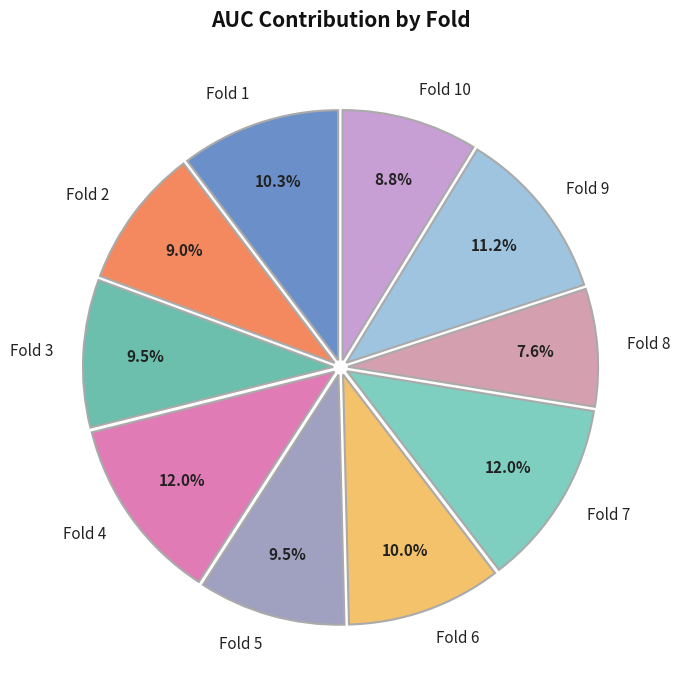

Combined, what portion of the pie is Fold 2 and Fold 5?

18.5%